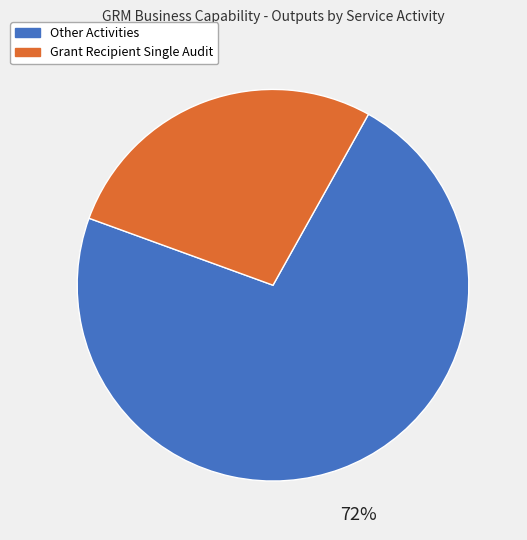

To the nearest percent, what is the average slice percentage?

50%